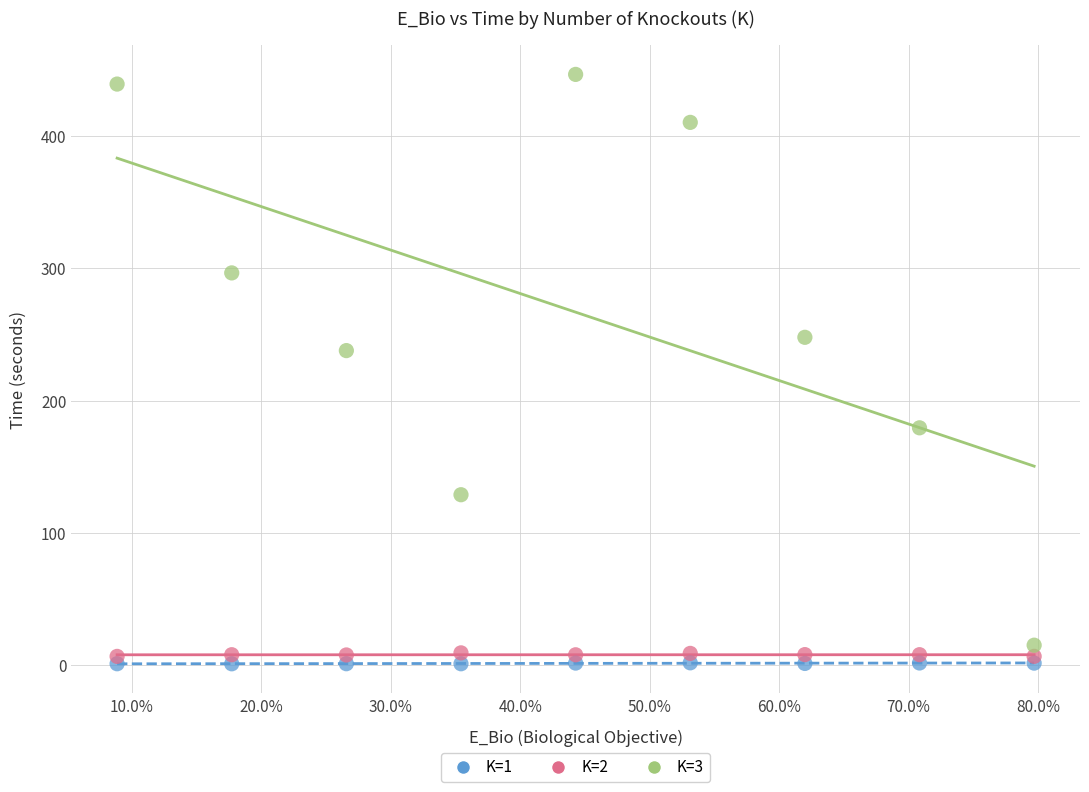

Which series contains the highest Y value?

K=3